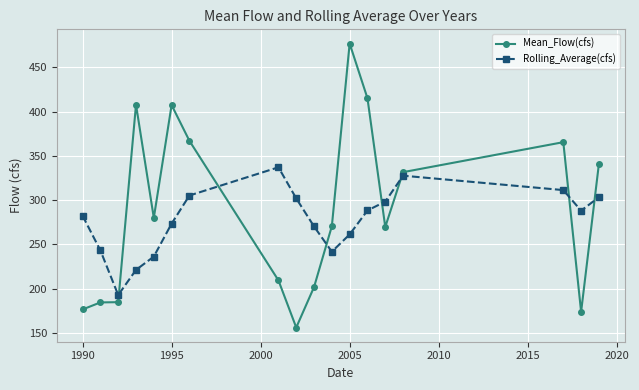

What is the value of the Rolling_Average(cfs) point at the 4th from the left?

221.2